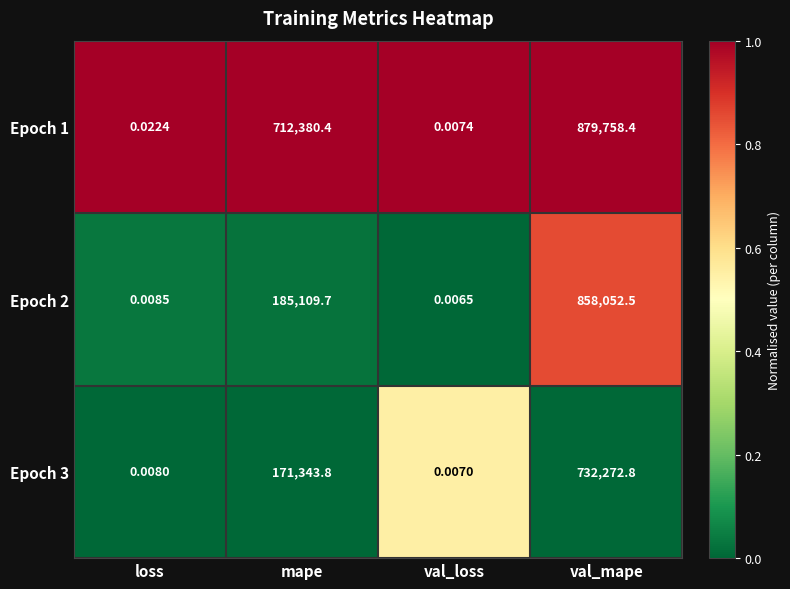

Which category has the lowest value in the Epoch 2 series?

val_loss